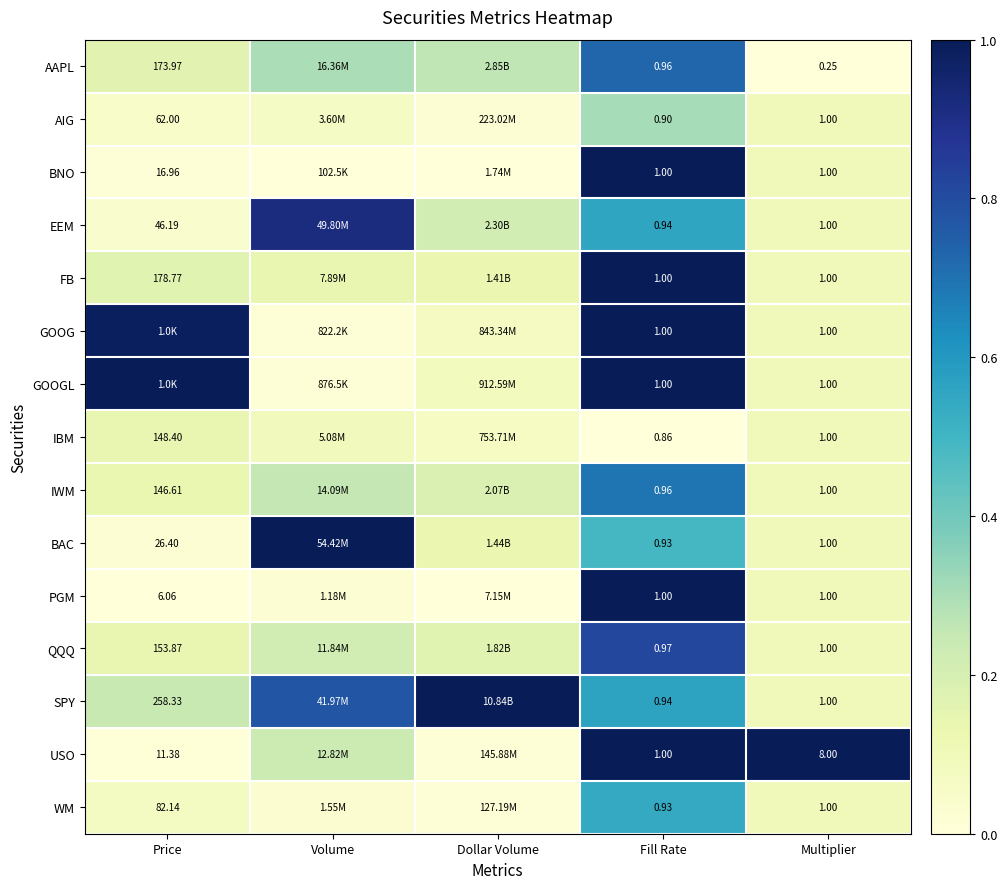

At how many categories does at least one series exceed 0?

5